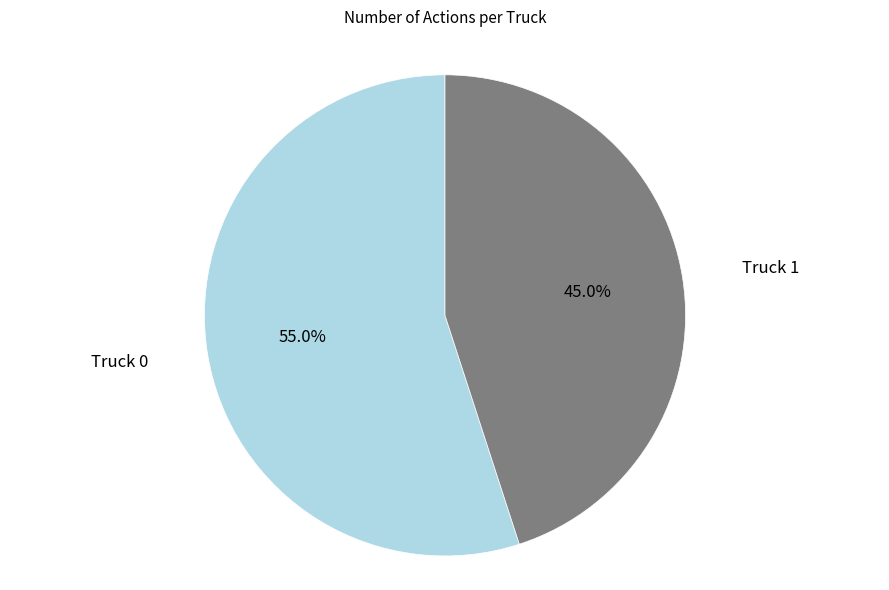

To the nearest percent, what is the average slice percentage?

50%